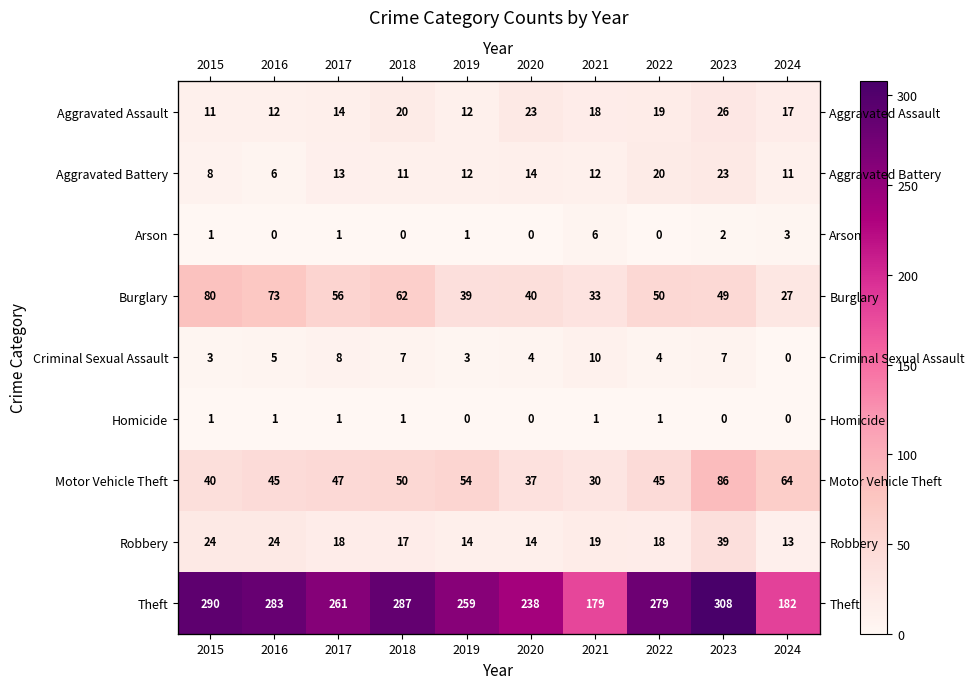

What is the highest value of the Arson series?

6